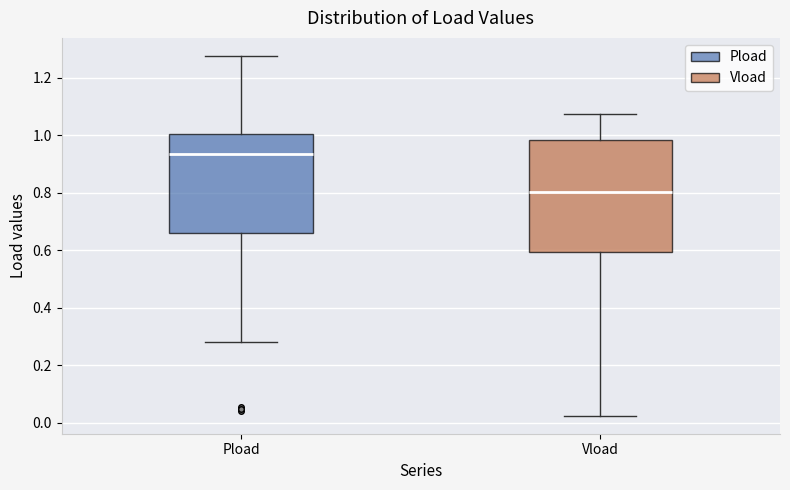

Reading left to right, read every box against the y-axis: the position of its median line, the range the box covers, and the ends of its whiskers. The values are not printed on the chart, so give them approximately, as read against the axis.

Pload: median 0.94, box 0.66 to 1.00, whiskers 0.28 to 1.28
Vload: median 0.80, box 0.60 to 0.98, whiskers 0.02 to 1.08